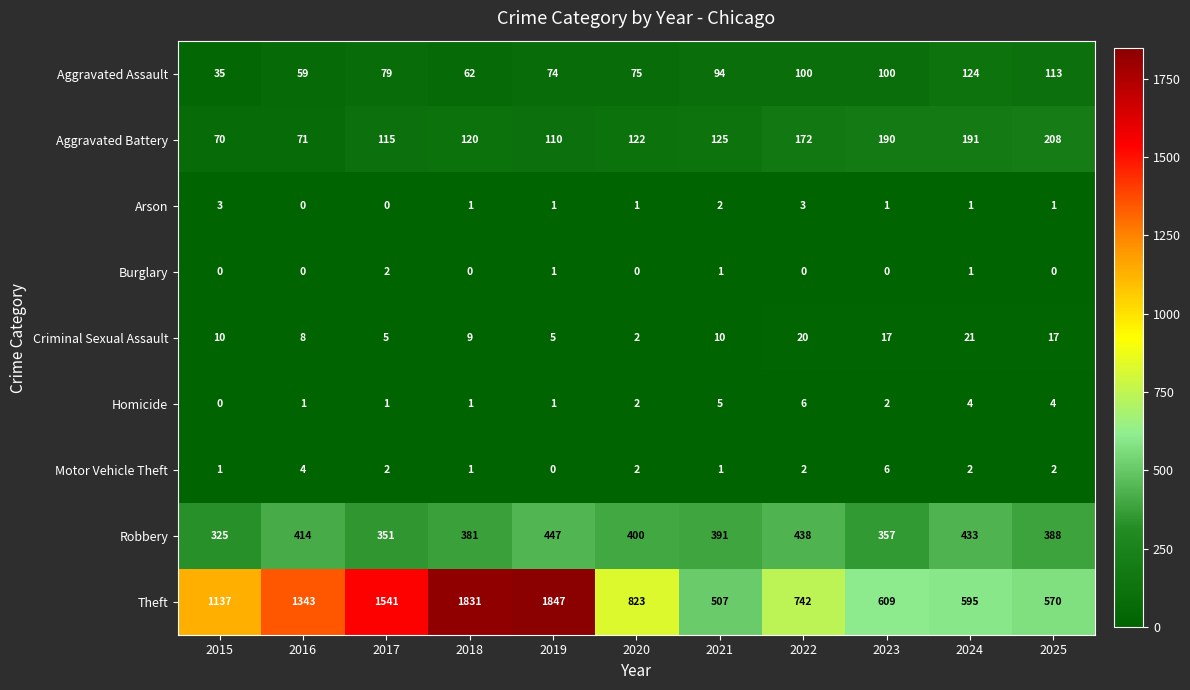

Where is Theft nearest to the value 1177?

2015